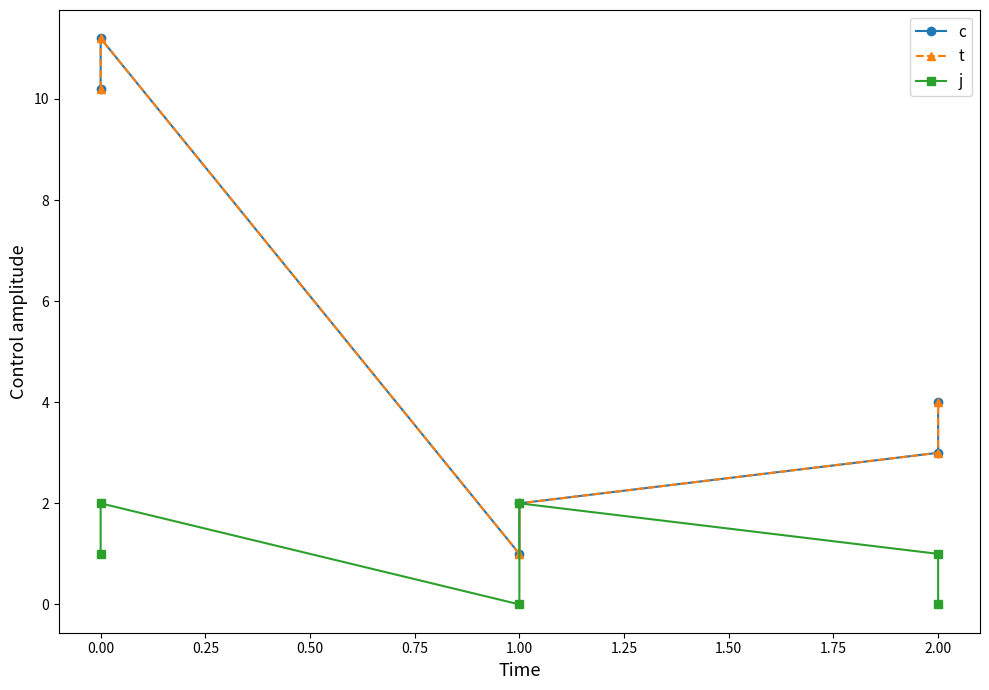

Is the value of t at 0.00 greater than the value of c at 1.00?

Yes